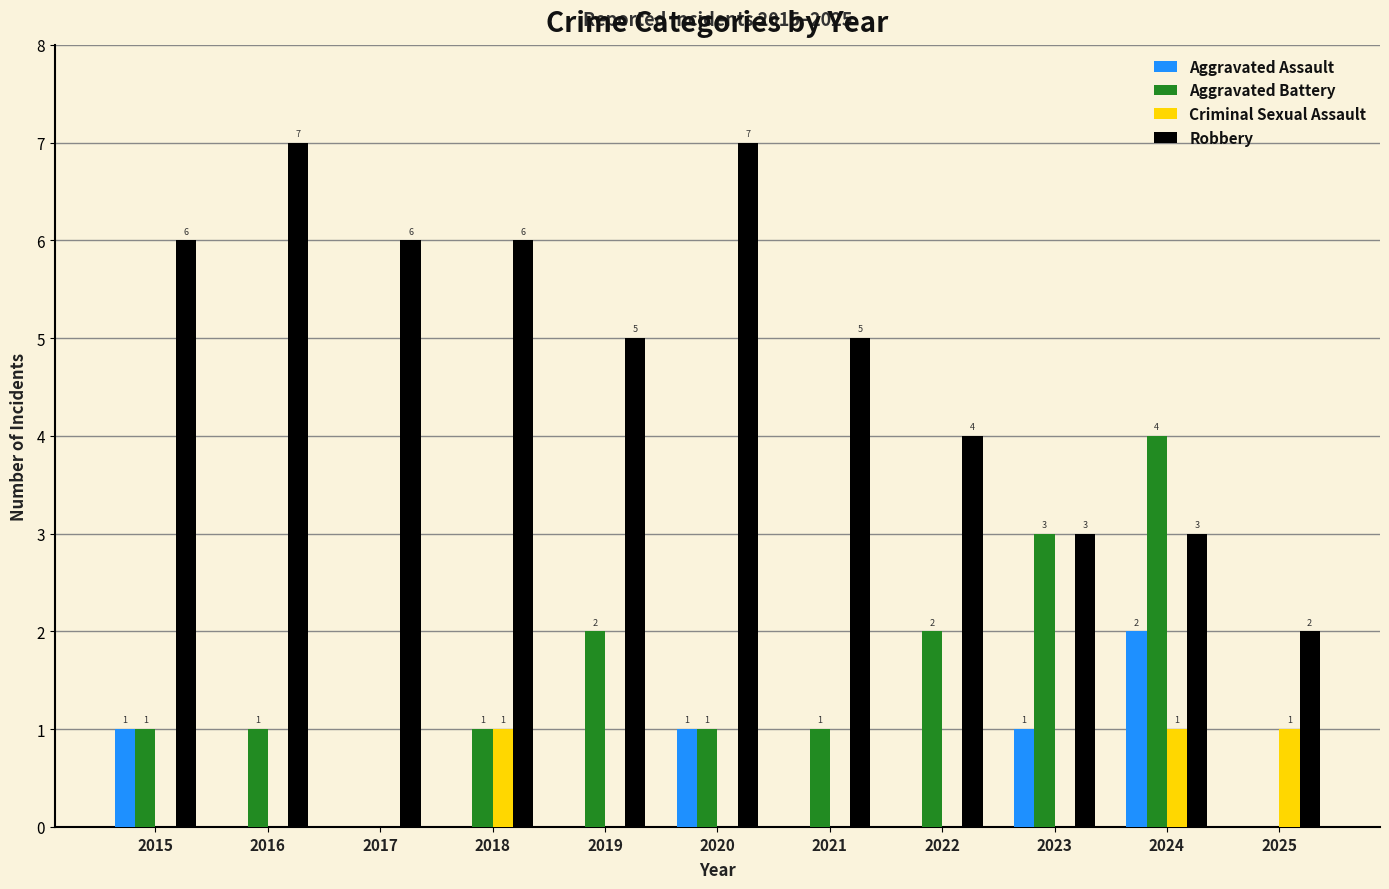

Reading left to right, list all the values displayed in this chart.

Aggravated Assault: 1	0	0	0	0	1	0	0	1	2	0
Aggravated Battery: 1	1	0	1	2	1	1	2	3	4	0
Criminal Sexual Assault: 0	0	0	1	0	0	0	0	0	1	1
Robbery: 6	7	6	6	5	7	5	4	3	3	2